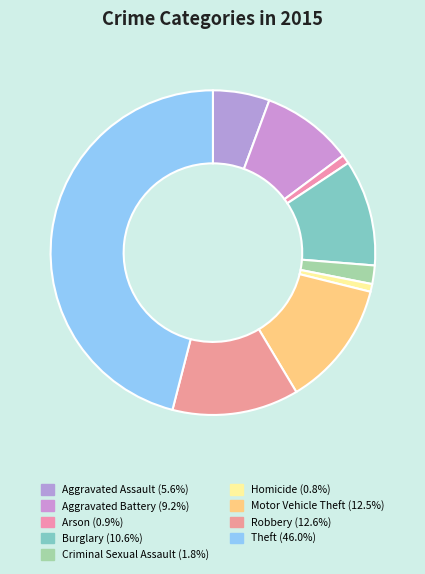

What is the smallest slice in the pie chart?

Homicide